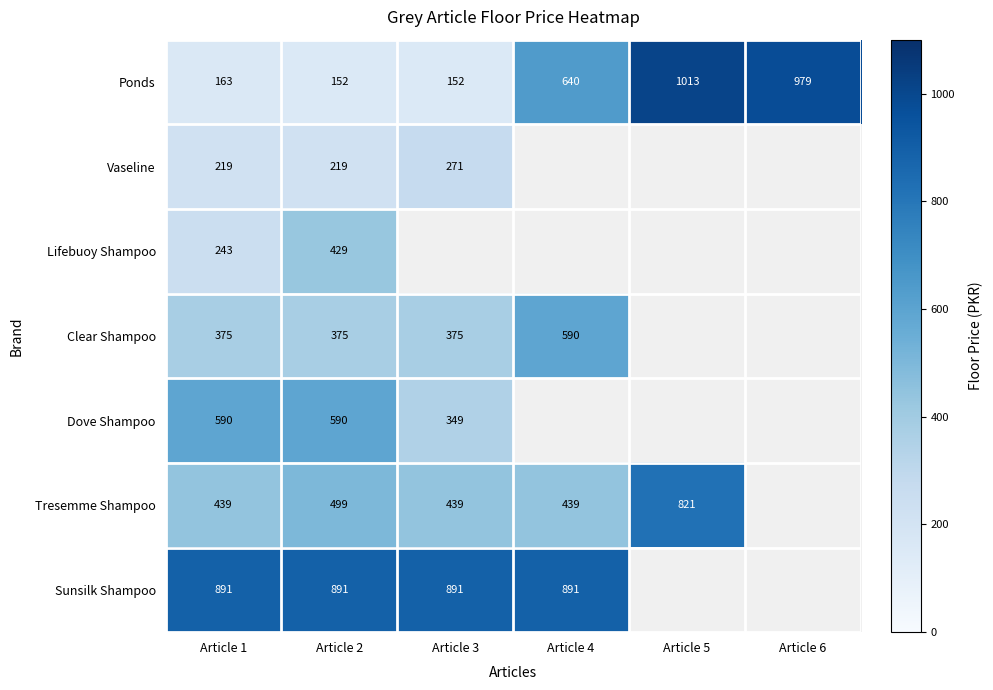

Is it true that Vaseline equals 381.2 at Article 2?

False